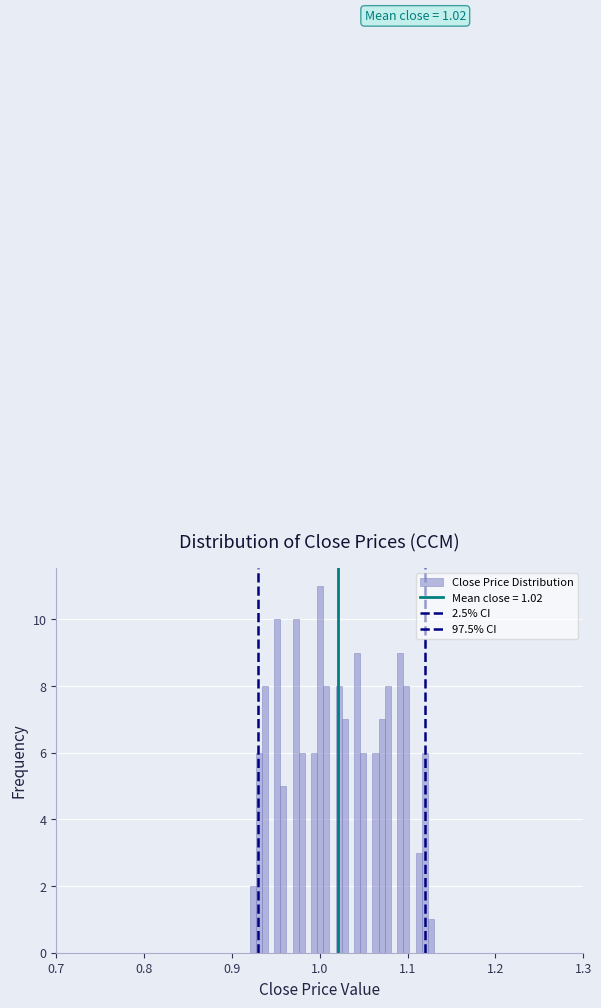

Around what value on the x-axis is the tallest bar? Give the approximate position of its centre, as read against the axis.

1.00